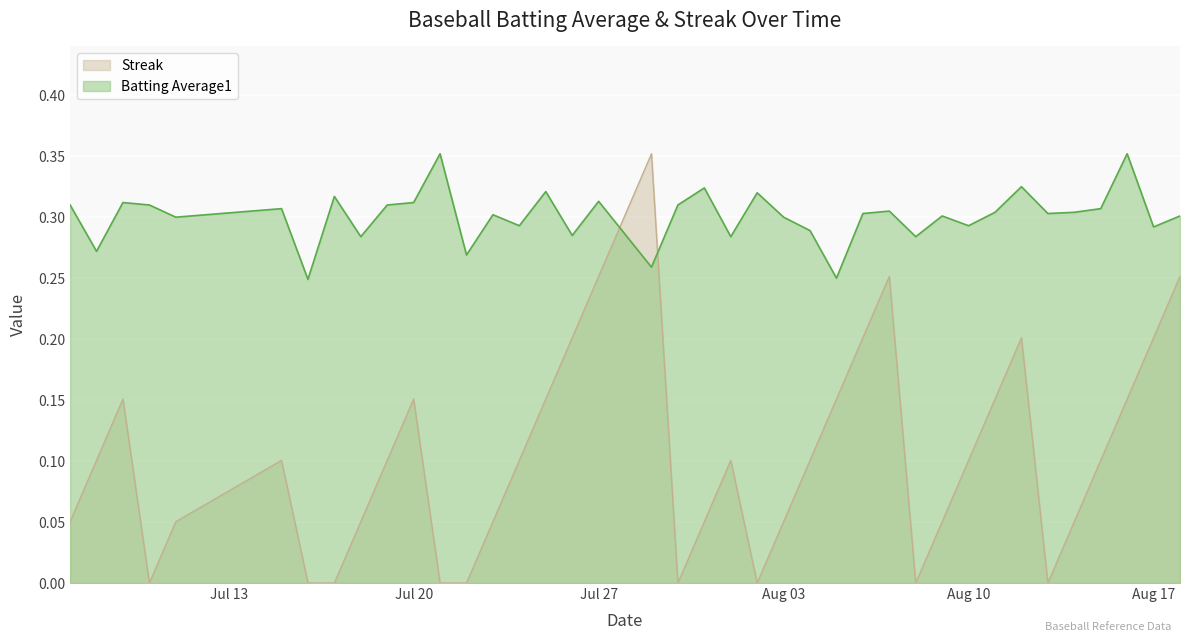

What is the value of the Batting Average1 point at the 35th from the left?

0.3